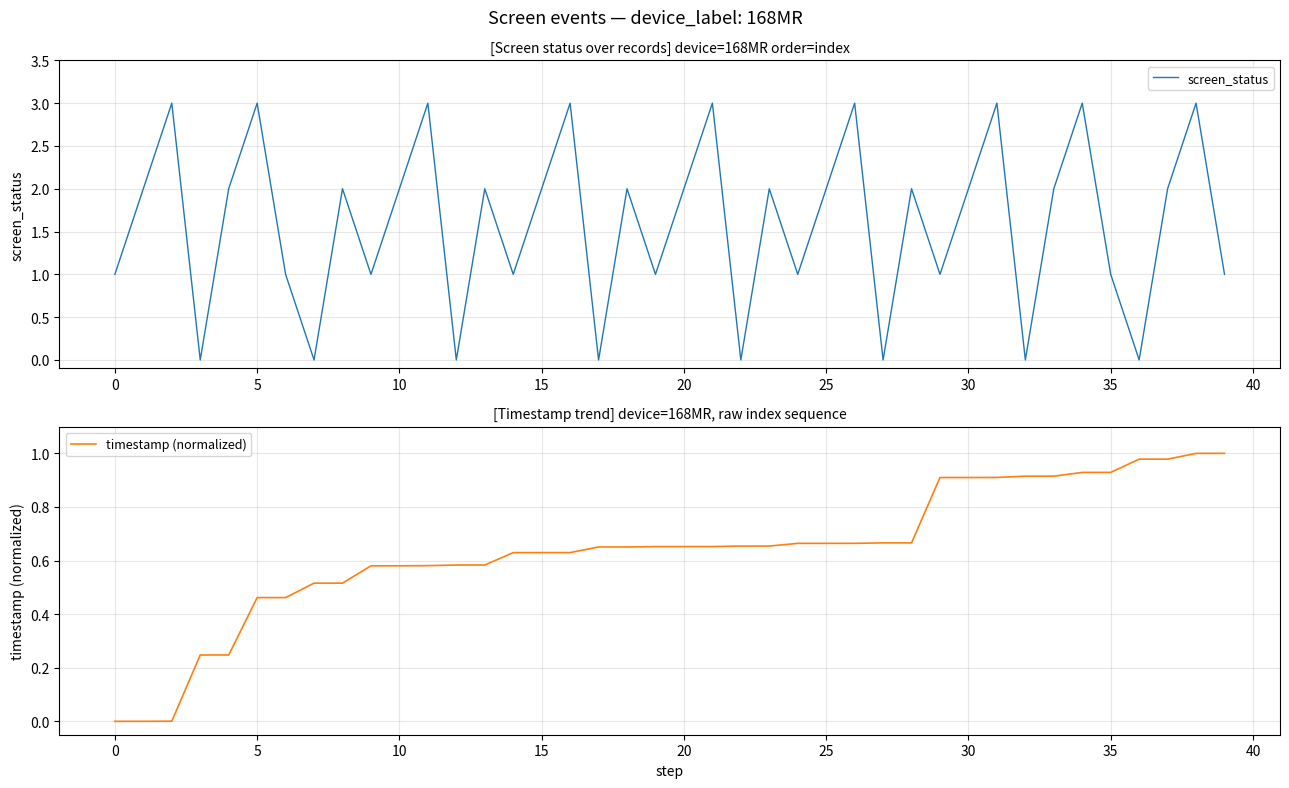

The value of screen_status at 30 is 3. True or false?

False